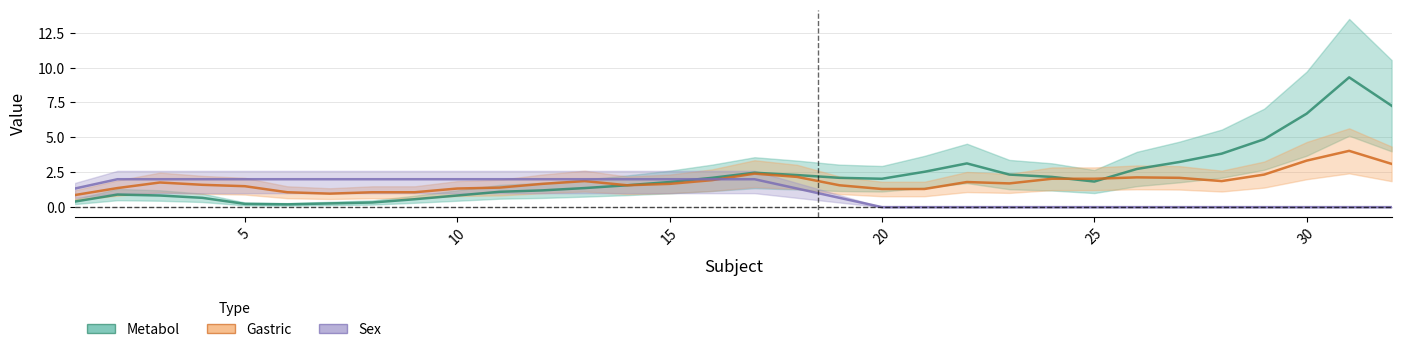

The Sex series shows 0.3 at 7. True or false?

False